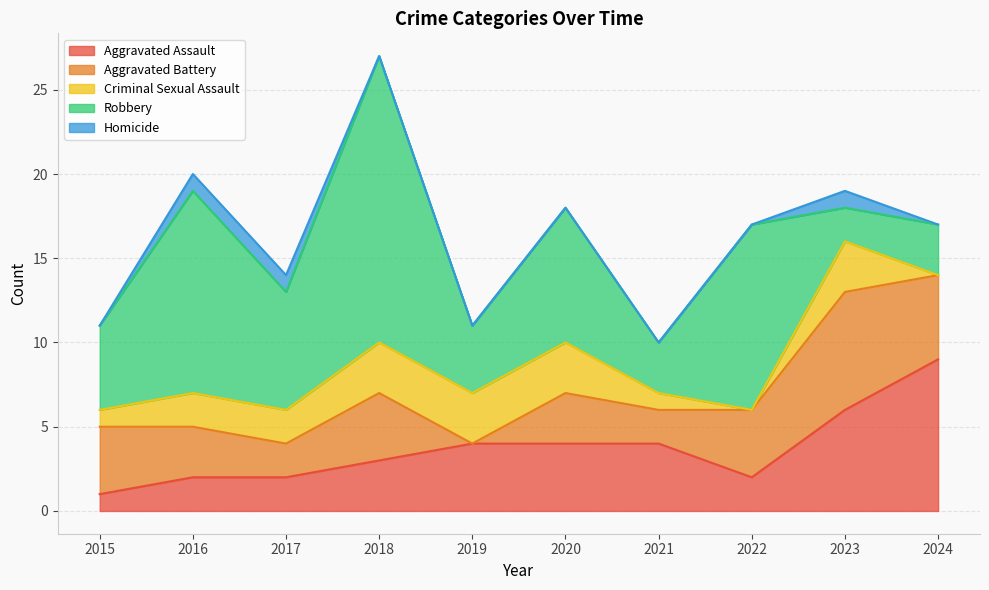

What is the greatest value displayed?

17